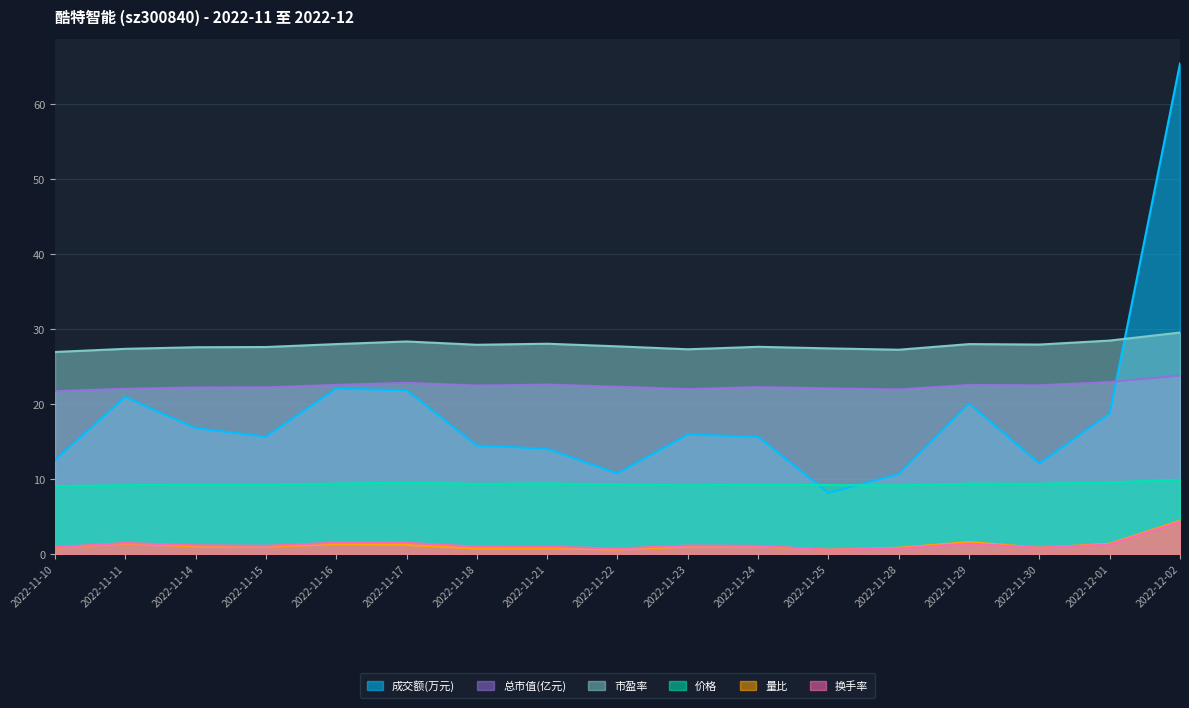

True or false: 量比 and 市盈率 cross at least once.

False